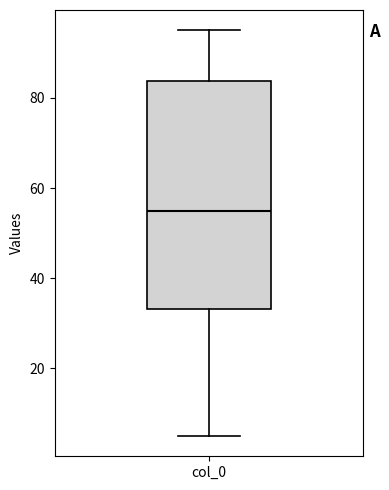

Where is the lower edge of the box for col_0 on the y-axis? The values are not printed on the chart, so give them approximately, as read against the axis.

34